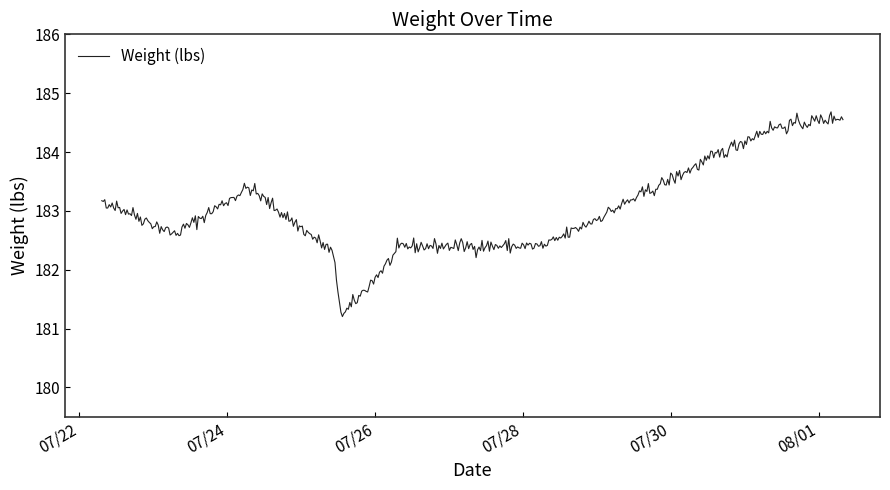

The value at 2020-07-25 13:15:00 is 62.5. True or false?

False